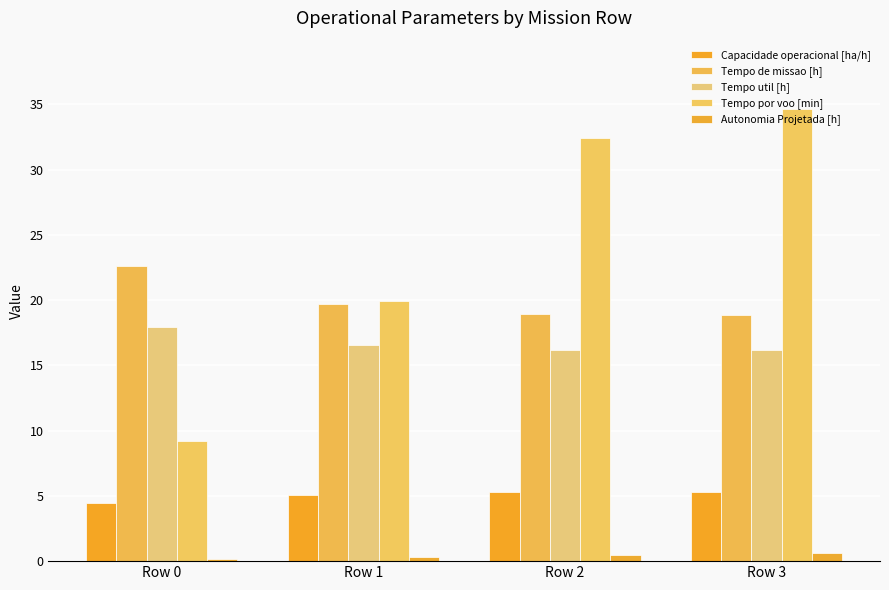

Reading left to right, what are all the values shown in this chart?

Capacidade operacional [ha/h]: 4.4	5.1	5.3	5.3
Tempo de missao [h]: 22.6	19.7	18.9	18.8
Tempo util [h]: 18.0	16.6	16.2	16.2
Tempo por voo [min]: 9.2	19.9	32.4	34.7
Autonomia Projetada [h]: 0.2	0.3	0.5	0.6